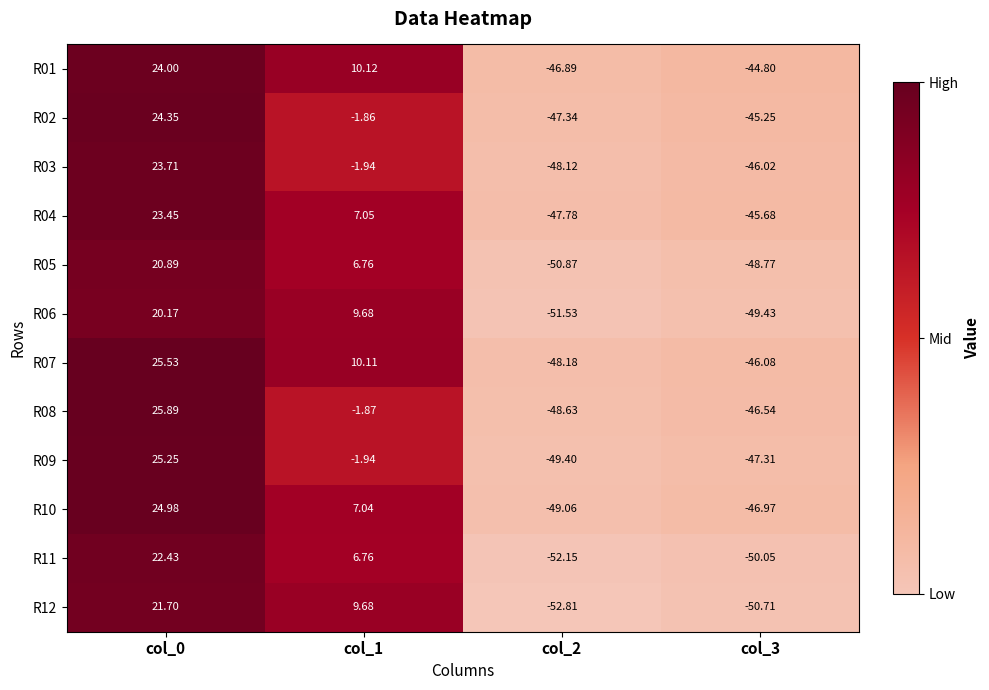

List the series in order of their peak value, lowest first.

R06, R05, R12, R11, R04, R03, R01, R02, R10, R09, R07, R08